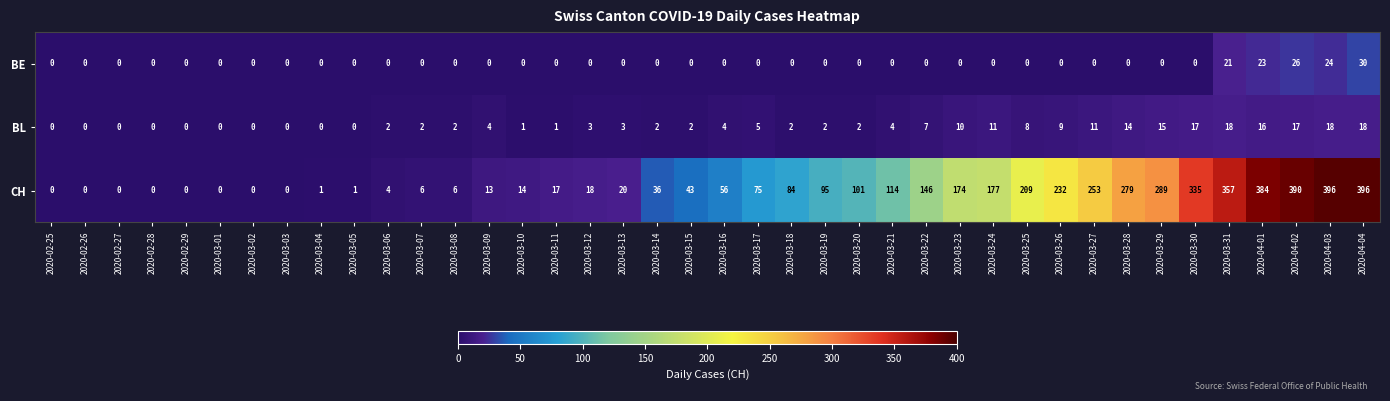

List the series in order of their peak value, highest first.

CH, BE, BL